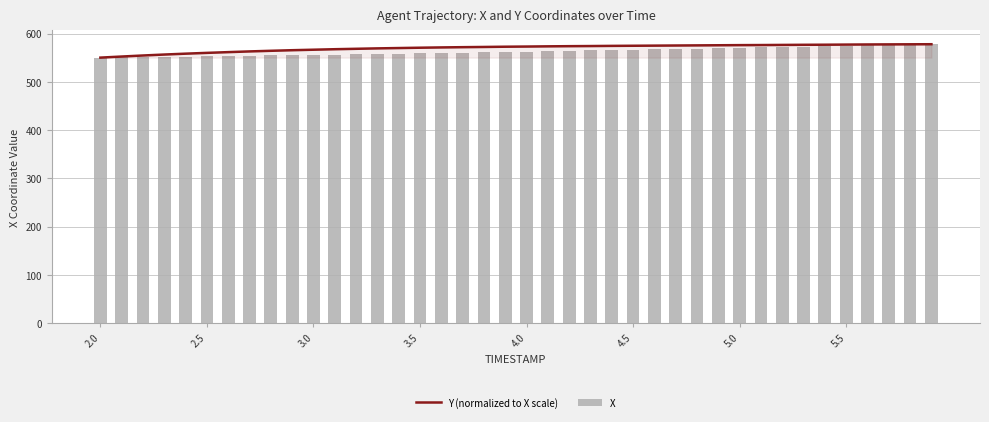

What is the sum of the Y (normalized to X scale) values at 24 and 11?

1141.8